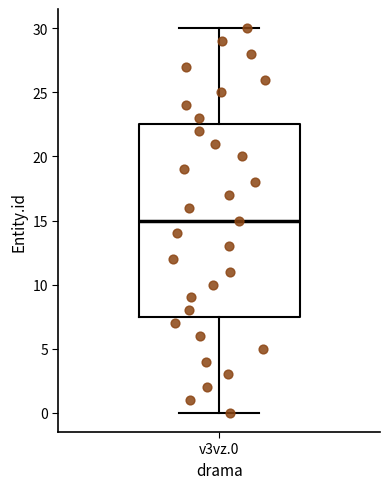

Read this box plot against the y-axis: the position of the median line, the range covered by the box, and the ends of both whiskers. The values are not printed on the chart, so give them approximately, as read against the axis.

median 15.0, box 7.5 to 22.5, whiskers 0.0 to 30.0